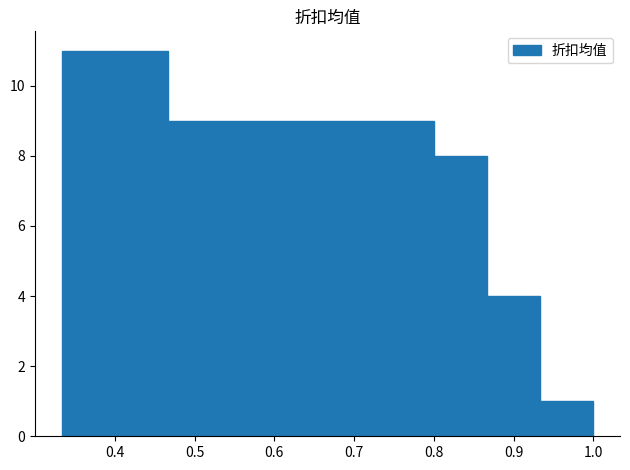

What is the height of the bar covering 0.80 to 0.87 on the x-axis? Neither the bar edges nor the heights are printed on the chart, so give them approximately, as read against the axes.

8